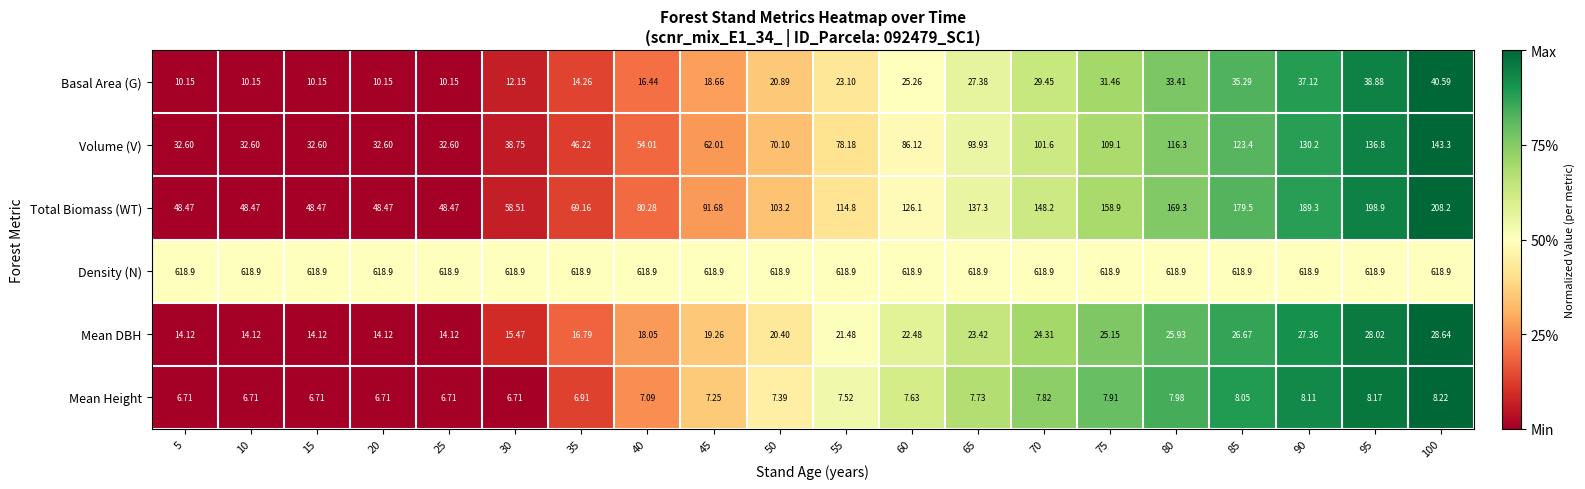

At 50, list the series in order from smallest to largest.

Mean Height, Mean DBH, Basal Area (G), Volume (V), Total Biomass (WT), Density (N)